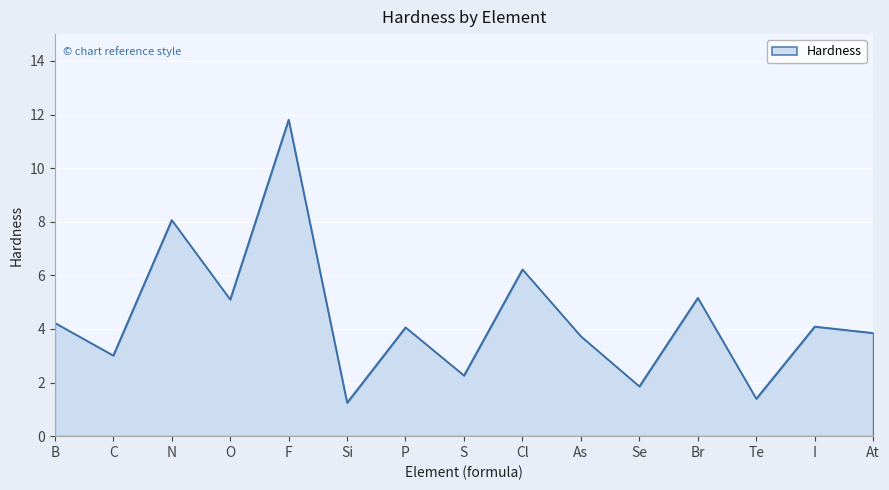

What is the average value?

4.4